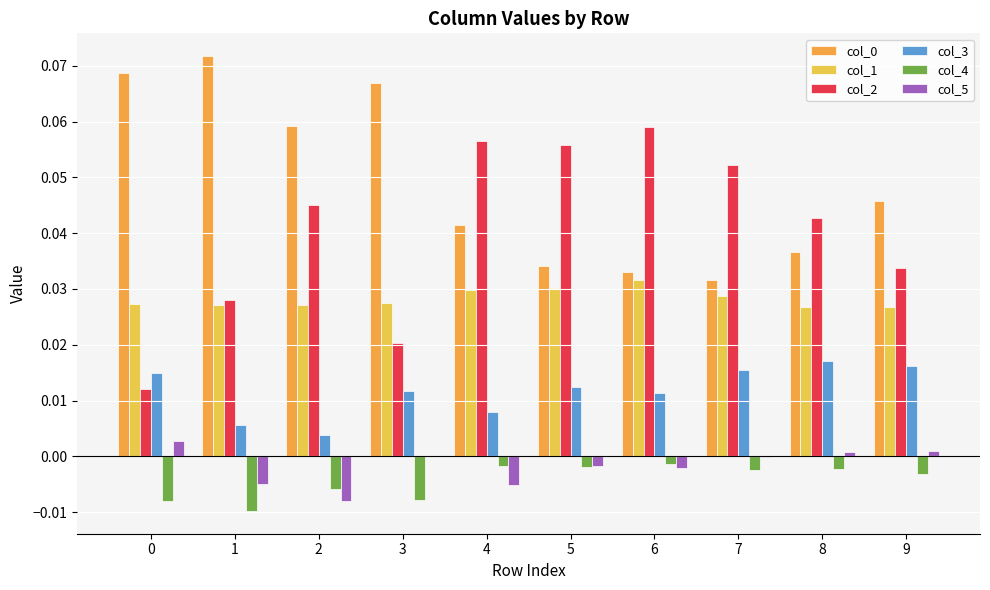

Count the col_2 values in the range 0 to 1.

10